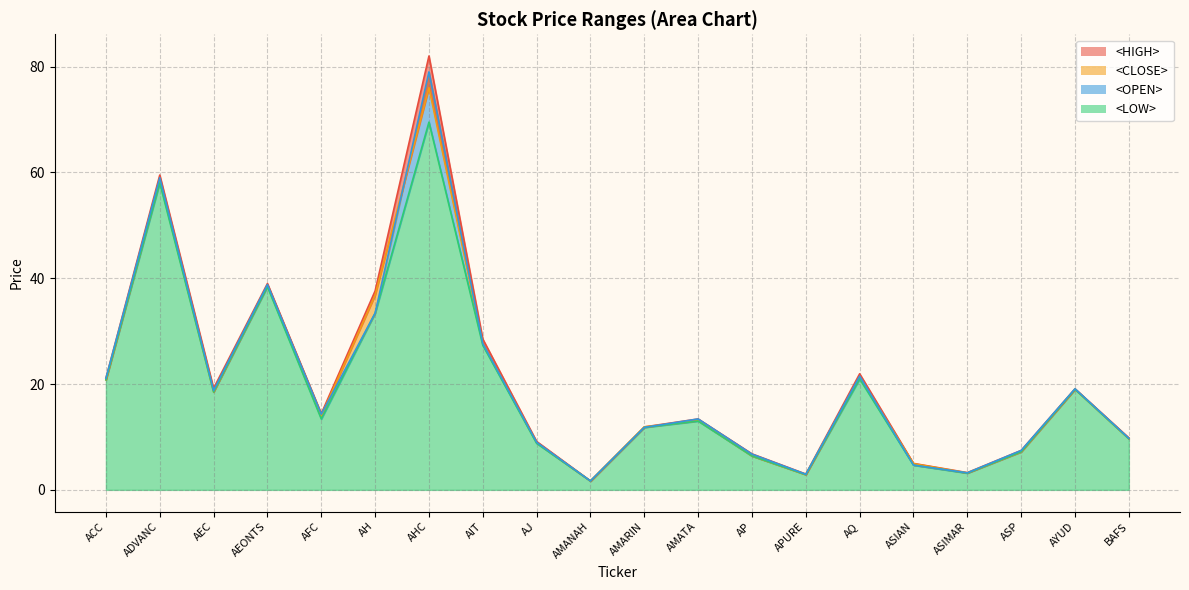

What is the difference between the <CLOSE> values at AMANAH and ACC?

19.1